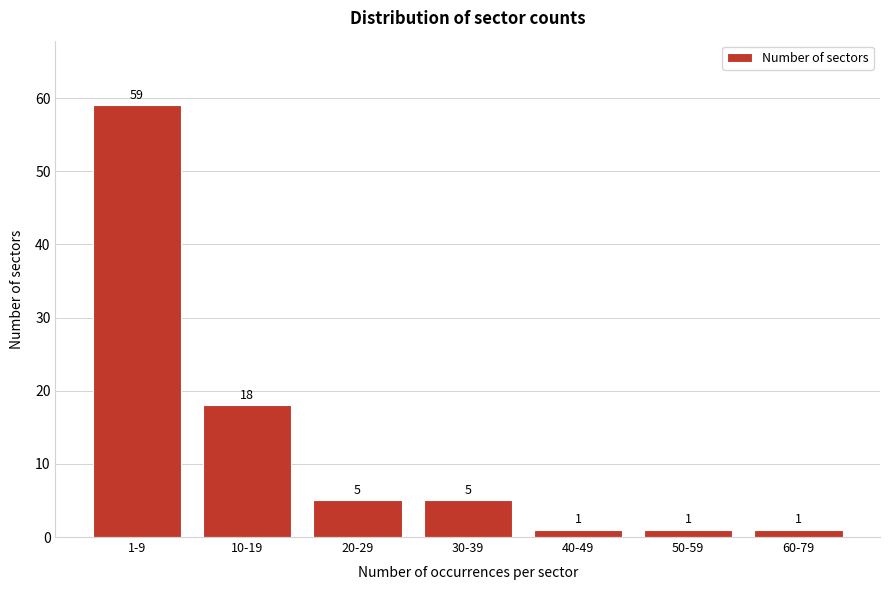

Reading left to right, list all the values displayed in this chart.

59	18	5	5	1	1	1